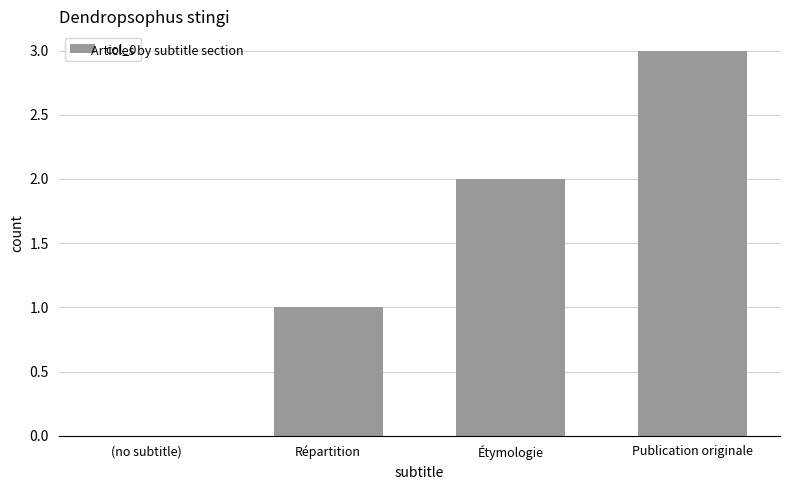

What is the ratio of the value at Étymologie to the value at Publication originale?

0.7